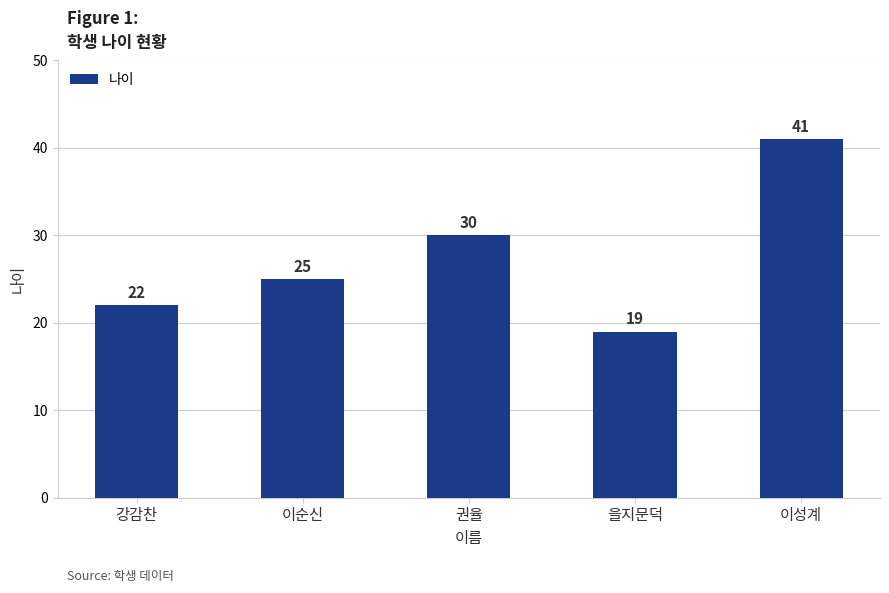

What is the label of the 1st bar from the right?

이성계